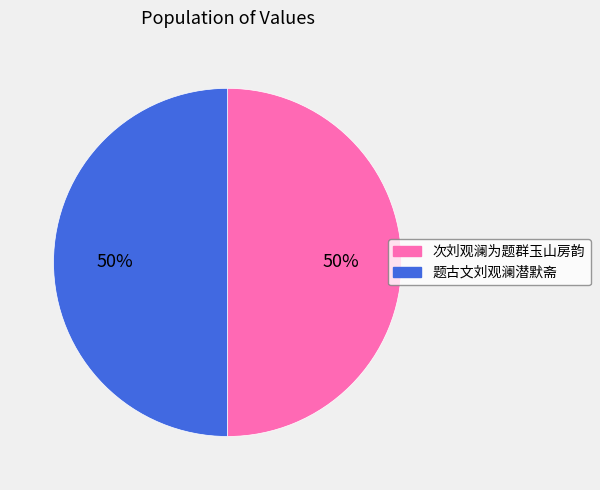

Approximately how many times larger is the value at 次刘观澜为题群玉山房韵 compared to 题古文刘观澜潜默斋?

1.0